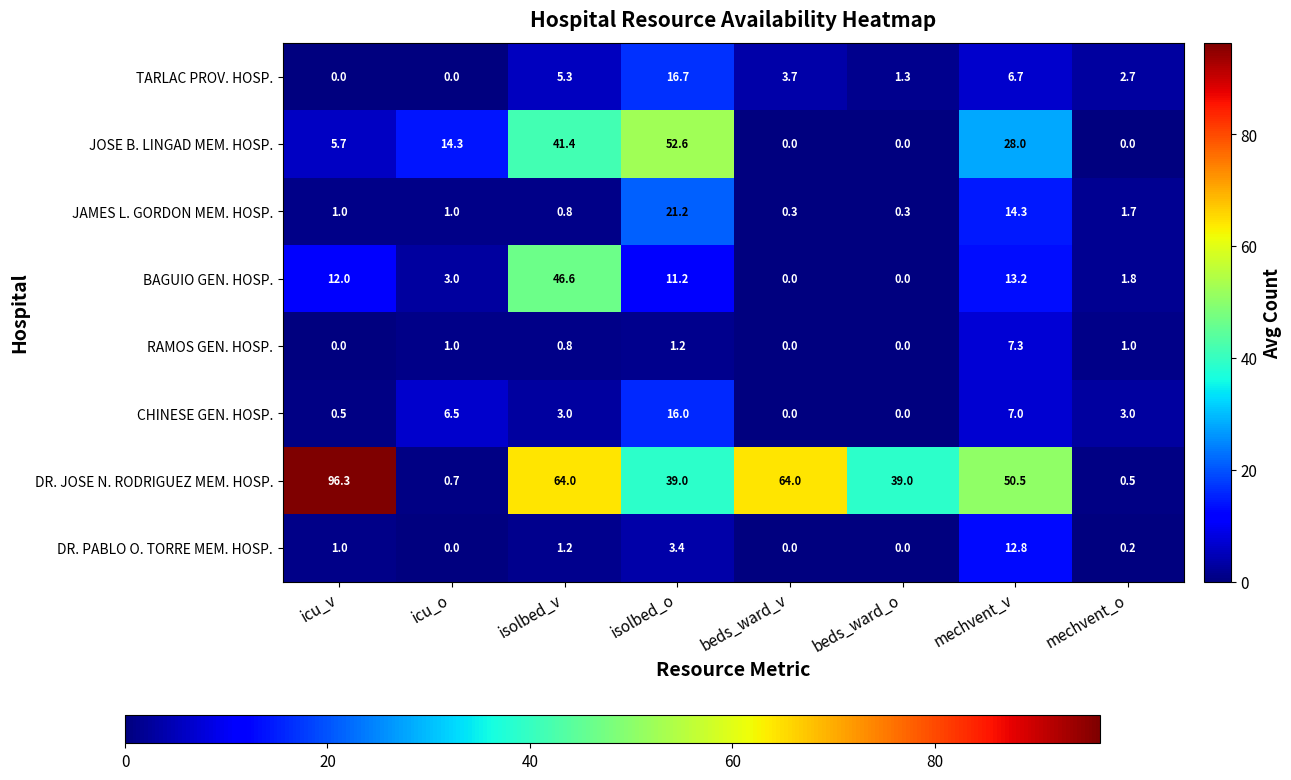

Is it true that DR. JOSE N. RODRIGUEZ MEM. HOSP. equals 96.3 at icu_v?

True